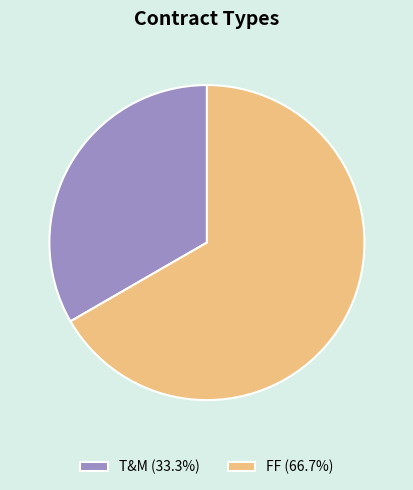

Does T&M (33.3%) represent more than half of the total?

No